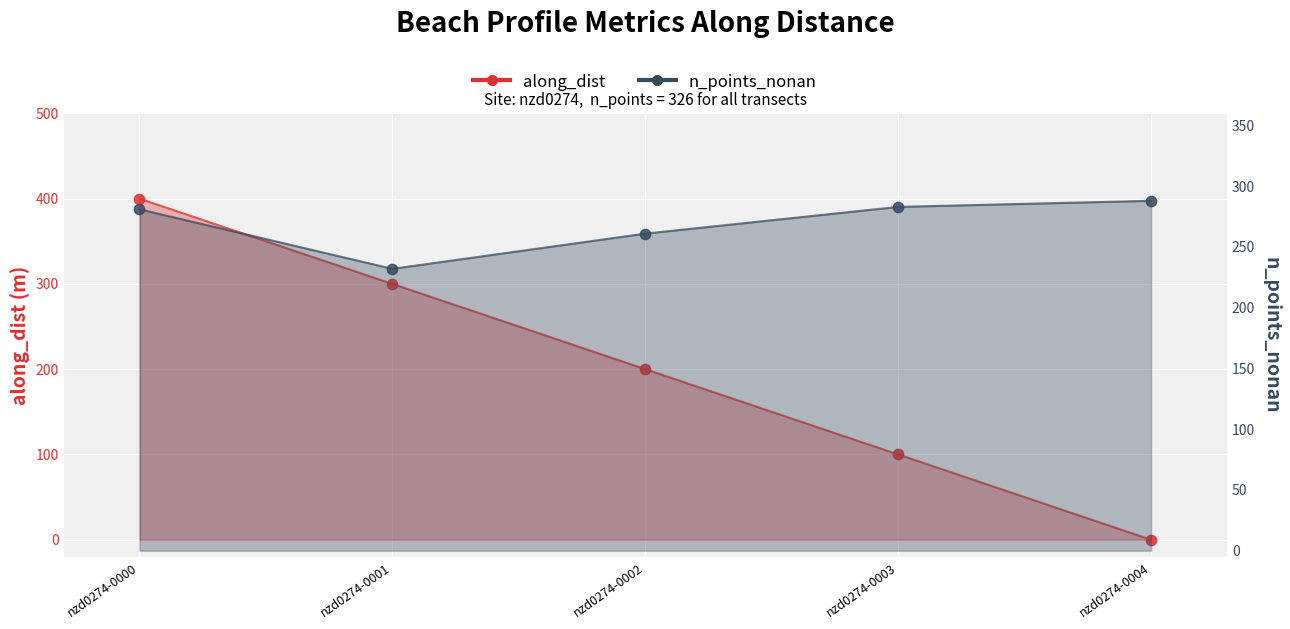

Which series contains the highest Y value?

along_dist